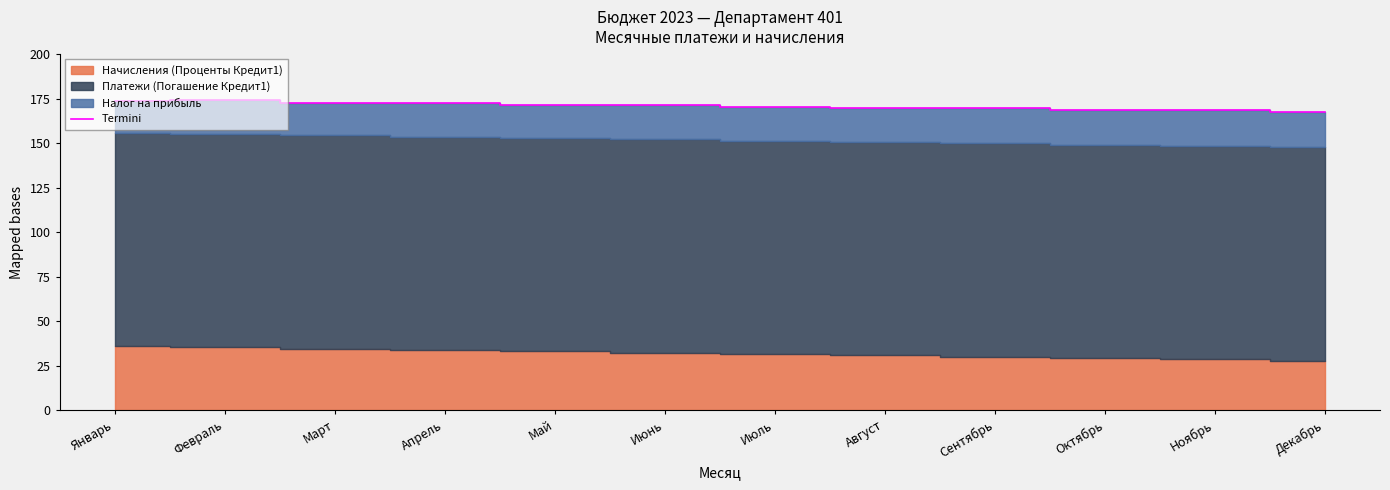

What is the difference between the values at Июль and Апрель?

2.2